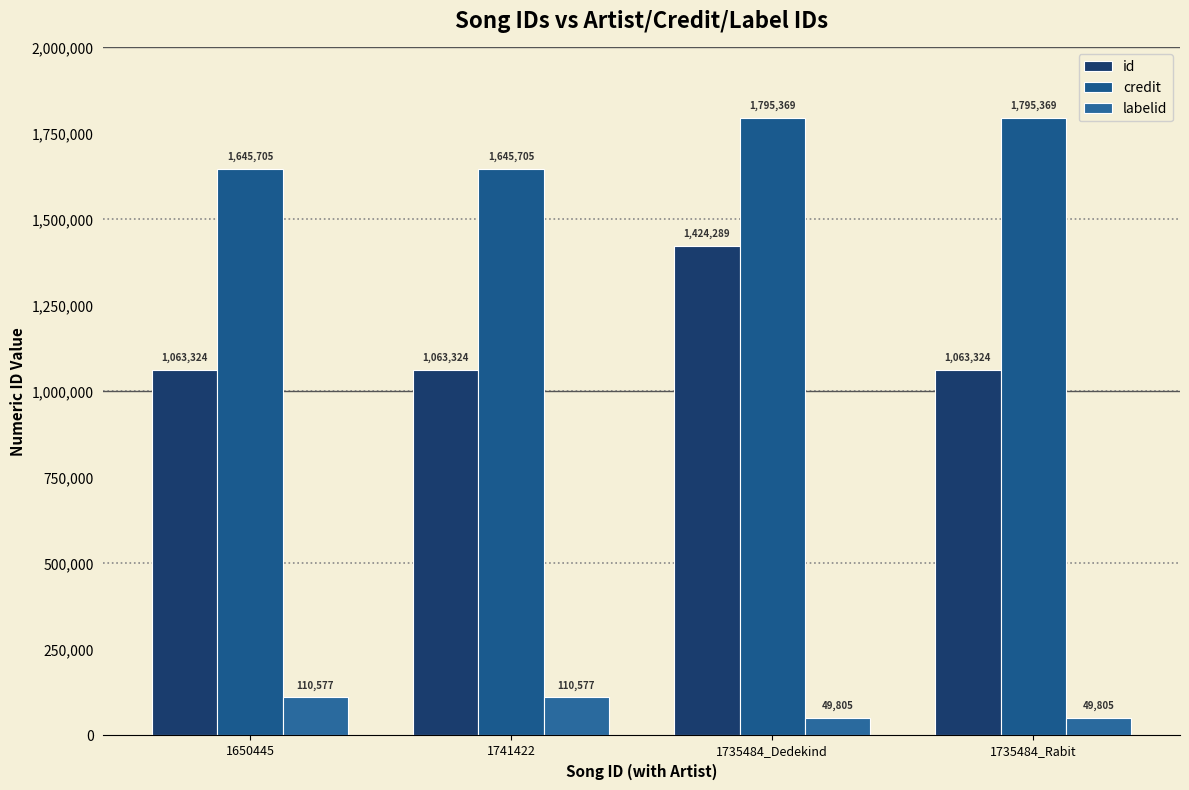

How many labelid values are between 49805 and 110577?

4